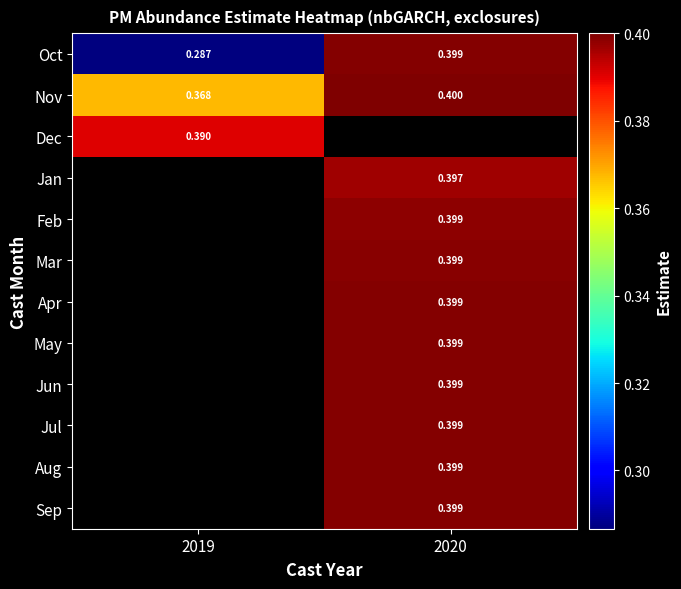

Is the value of Jun at 2020 greater than the value of Jan at 2020?

Yes